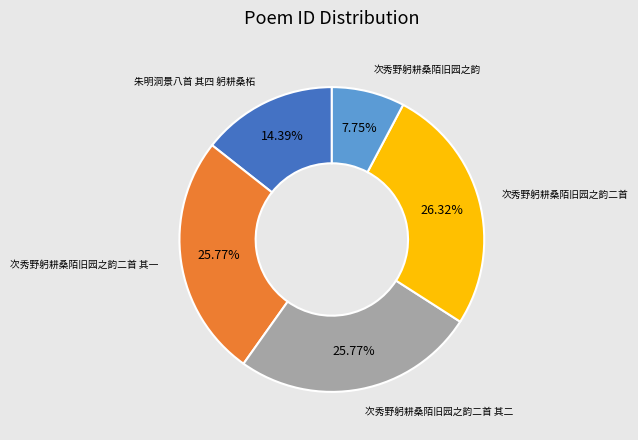

What is the total percentage of 次秀野躬耕桑陌旧园之韵 and 次秀野躬耕桑陌旧园之韵二首?

34.1%